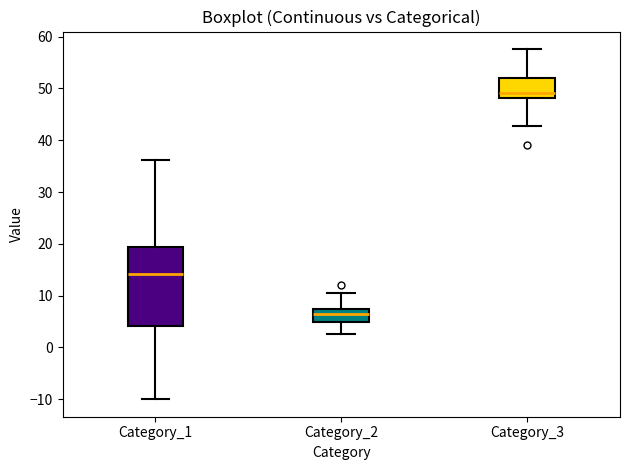

Reading left to right, transcribe this box plot: for each box, give where its median line is, the range the box spans, and where its two whiskers end, as read against the y-axis. The values are not printed on the chart, so give them approximately, as read against the axis.

Category_1: median 14, box 4 to 19, whiskers -10 to 36
Category_2: median 7 (just below the box's upper edge), box 5 to 7, whiskers 3 to 10
Category_3: median 49, box 48 to 52, whiskers 43 to 58